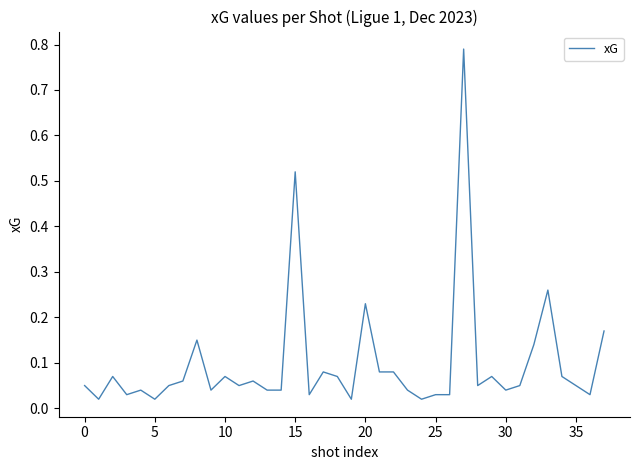

How many lines are shown in the chart?

1